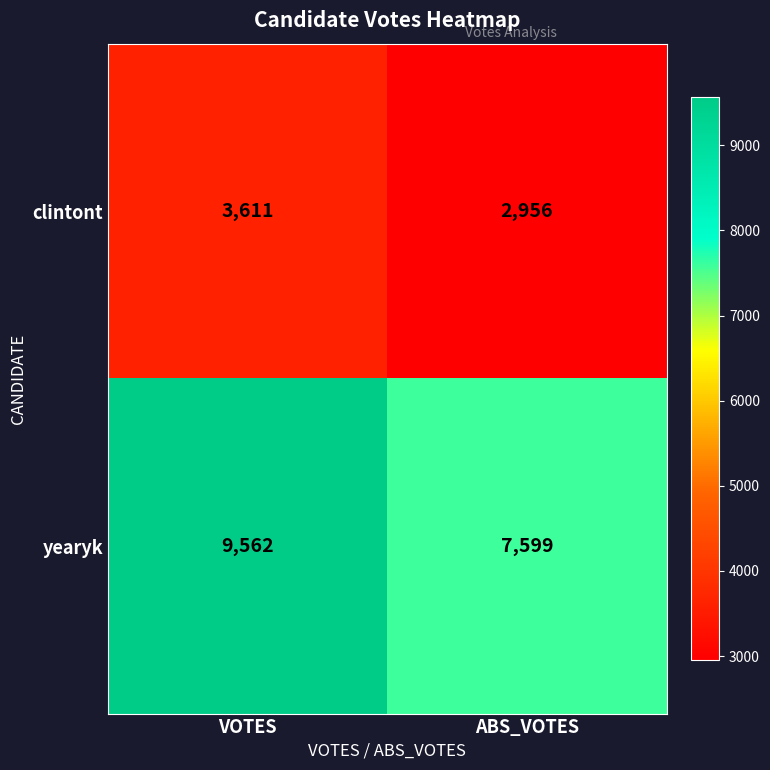

What is the spread (max minus min) of values at VOTES?

5951